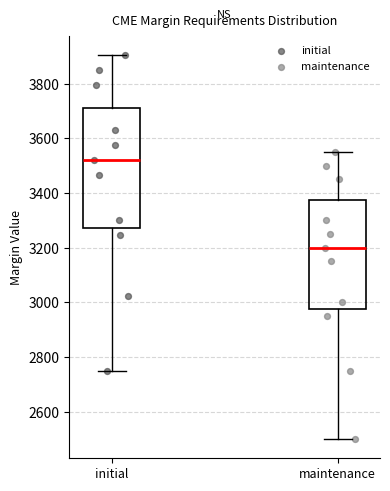

Reading left to right, transcribe this box plot: for each box, give where its median line is, the range the box spans, and where its two whiskers end, as read against the y-axis. The values are not printed on the chart, so give them approximately, as read against the axis.

initial: median 3520, box 3280 to 3720, whiskers 2760 to 3900
maintenance: median 3200, box 2980 to 3380, whiskers 2500 to 3560